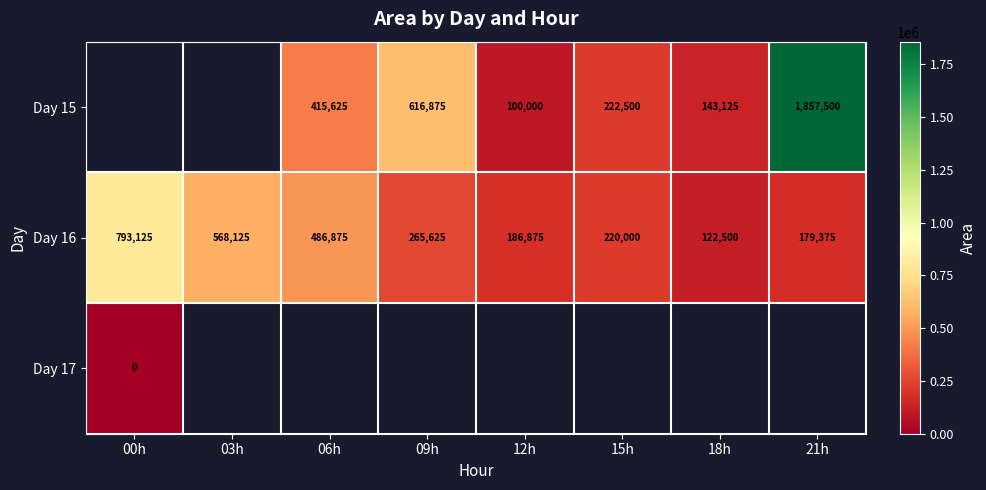

The Day 16 series shows 122500 at 18h. True or false?

True